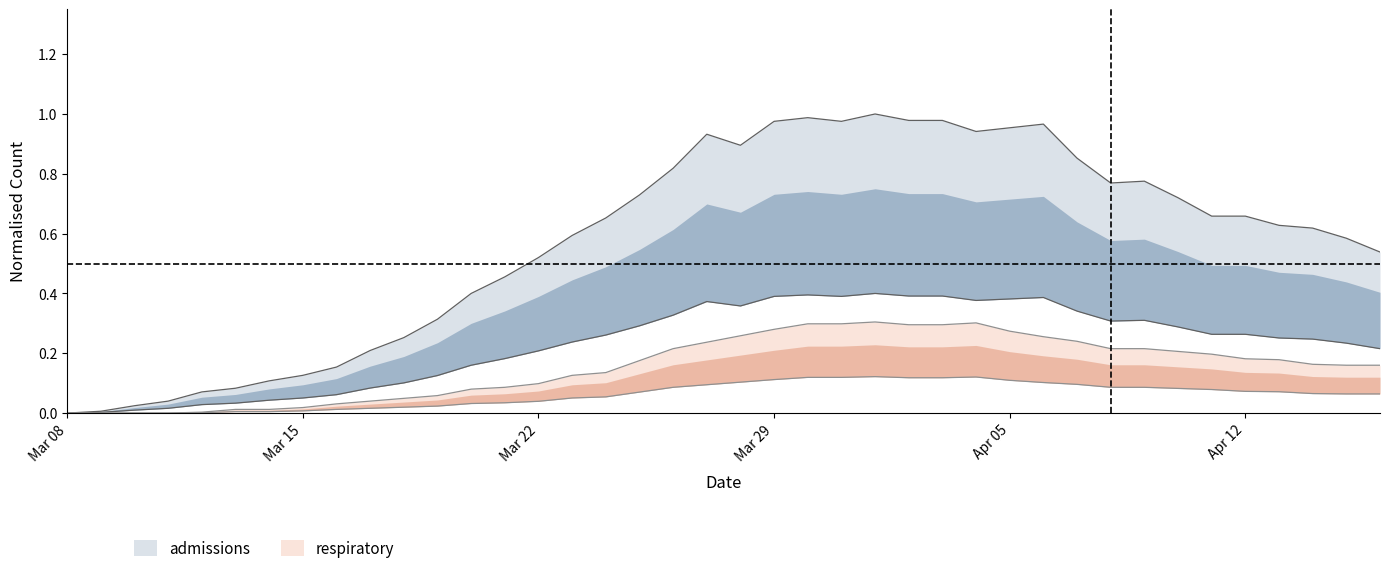

What is the average value of the respiratory series?

0.2